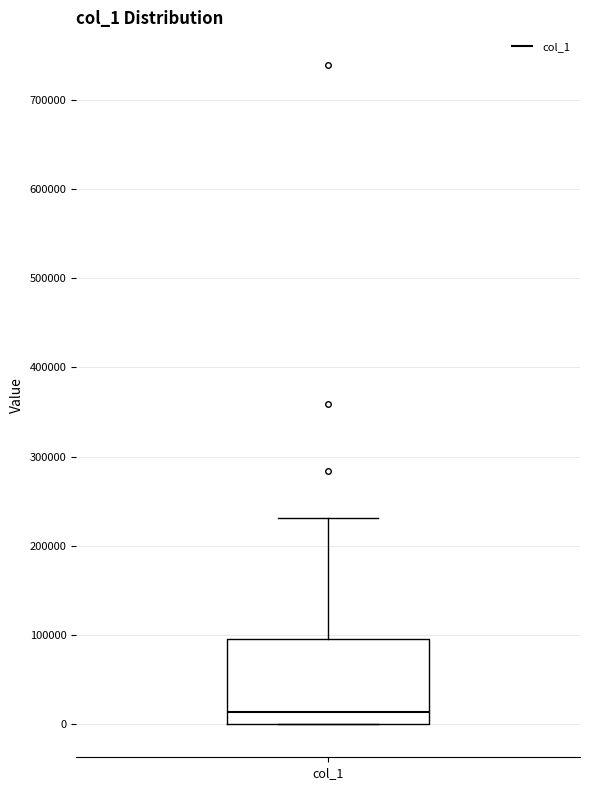

Read this box plot against the y-axis: the position of the median line, the range covered by the box, and the ends of both whiskers. The values are not printed on the chart, so give them approximately, as read against the axis.

median 10000, box 0 to 100000, whiskers 0 to 230000